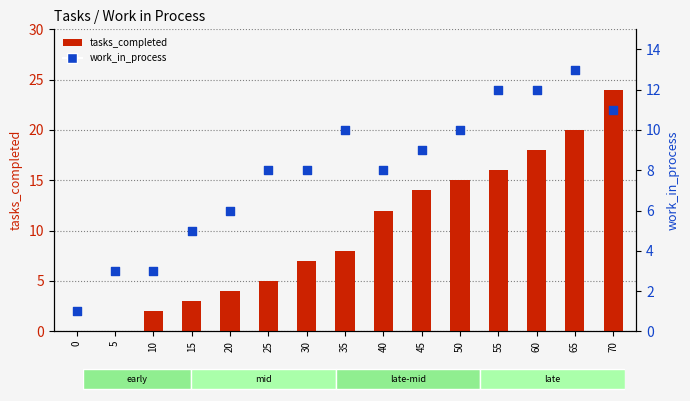

What is the total value across all series at 15?

8